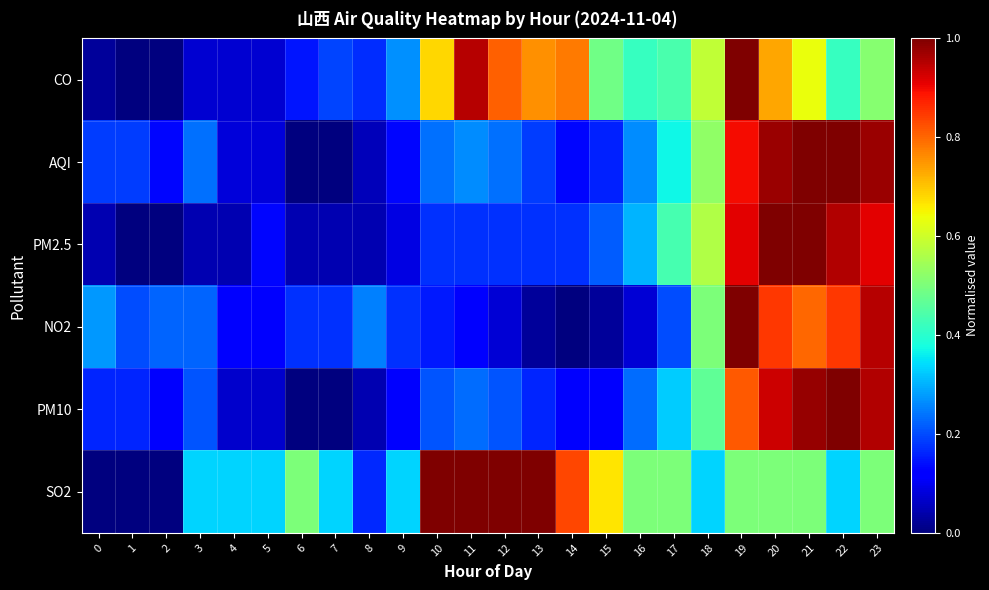

Count the number of categories in the chart.

24